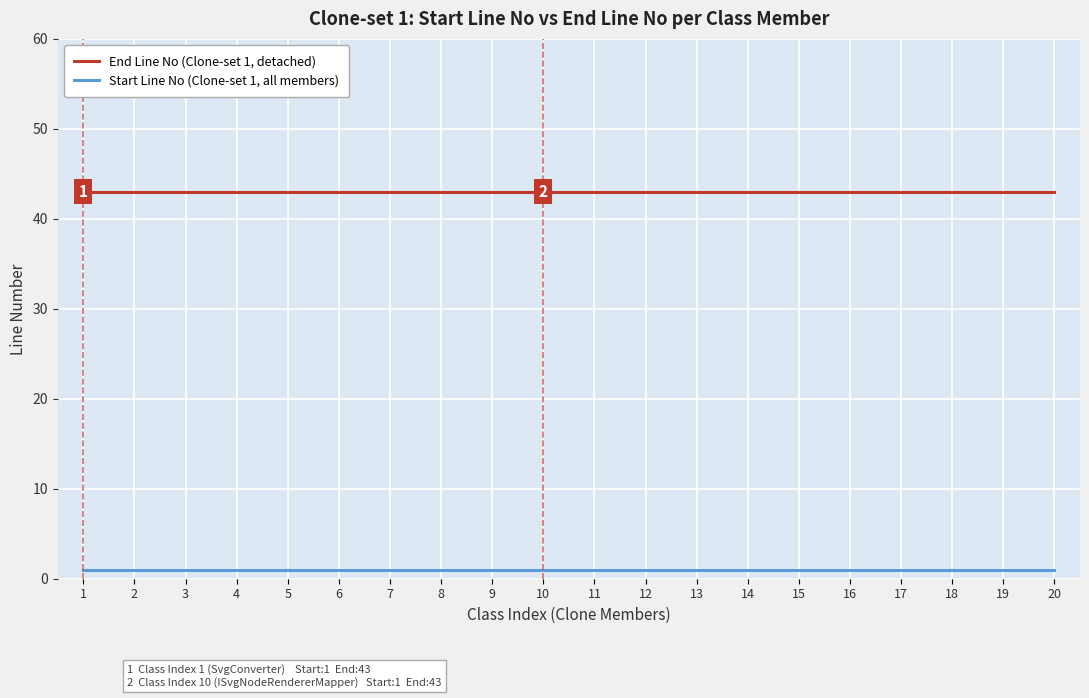

Reading left to right, list all the values displayed in this chart.

End Line No (Clone-set 1, detached): 43	43	43	43	43	43	43	43	43	43	43	43	43	43	43	43	43	43	43	43
Start Line No (Clone-set 1, all members): 1	1	1	1	1	1	1	1	1	1	1	1	1	1	1	1	1	1	1	1